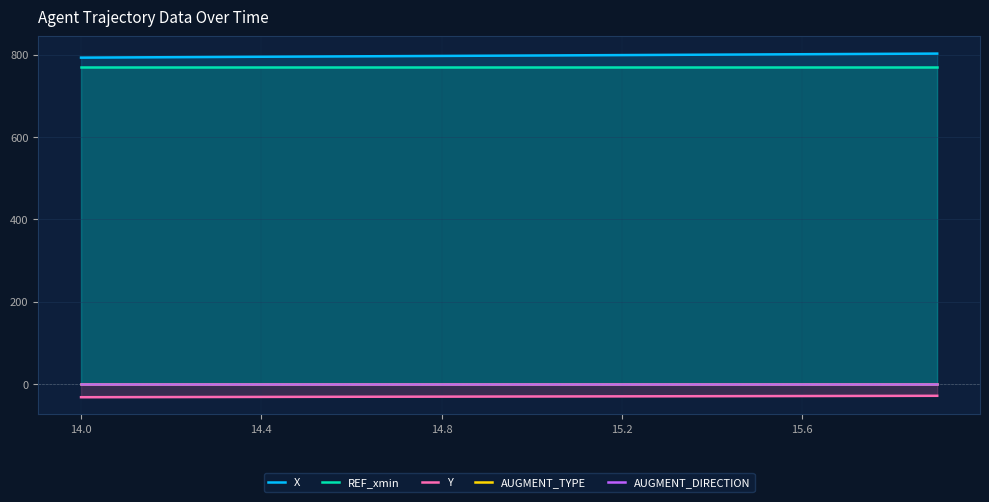

The AUGMENT_TYPE series shows 0.4 at 13. True or false?

False